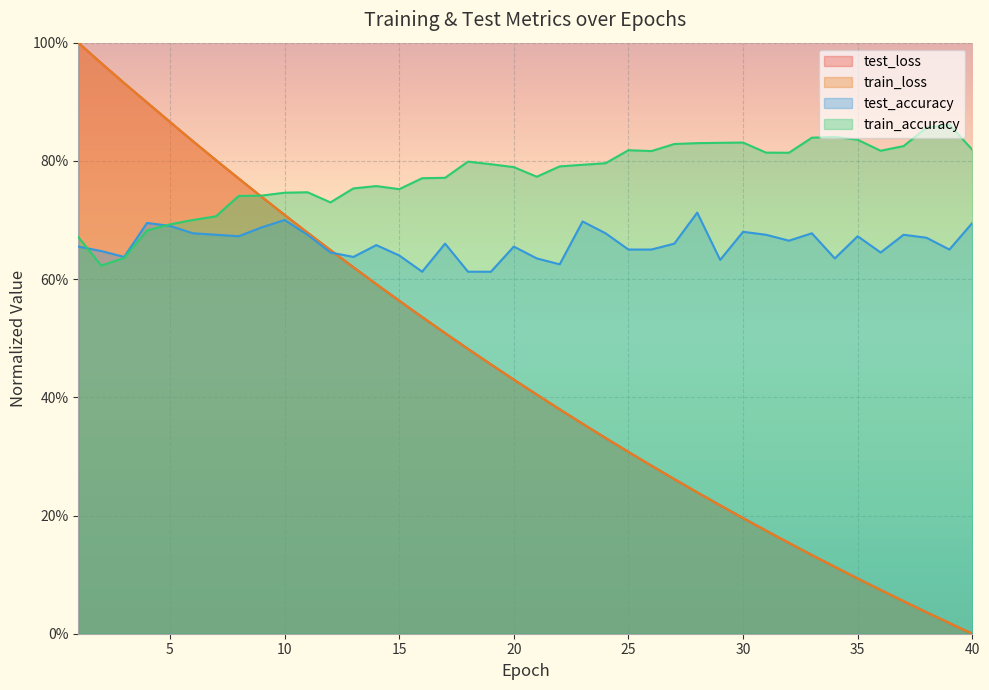

At 37, list the series in order from smallest to largest.

train_loss, test_loss, test_accuracy, train_accuracy